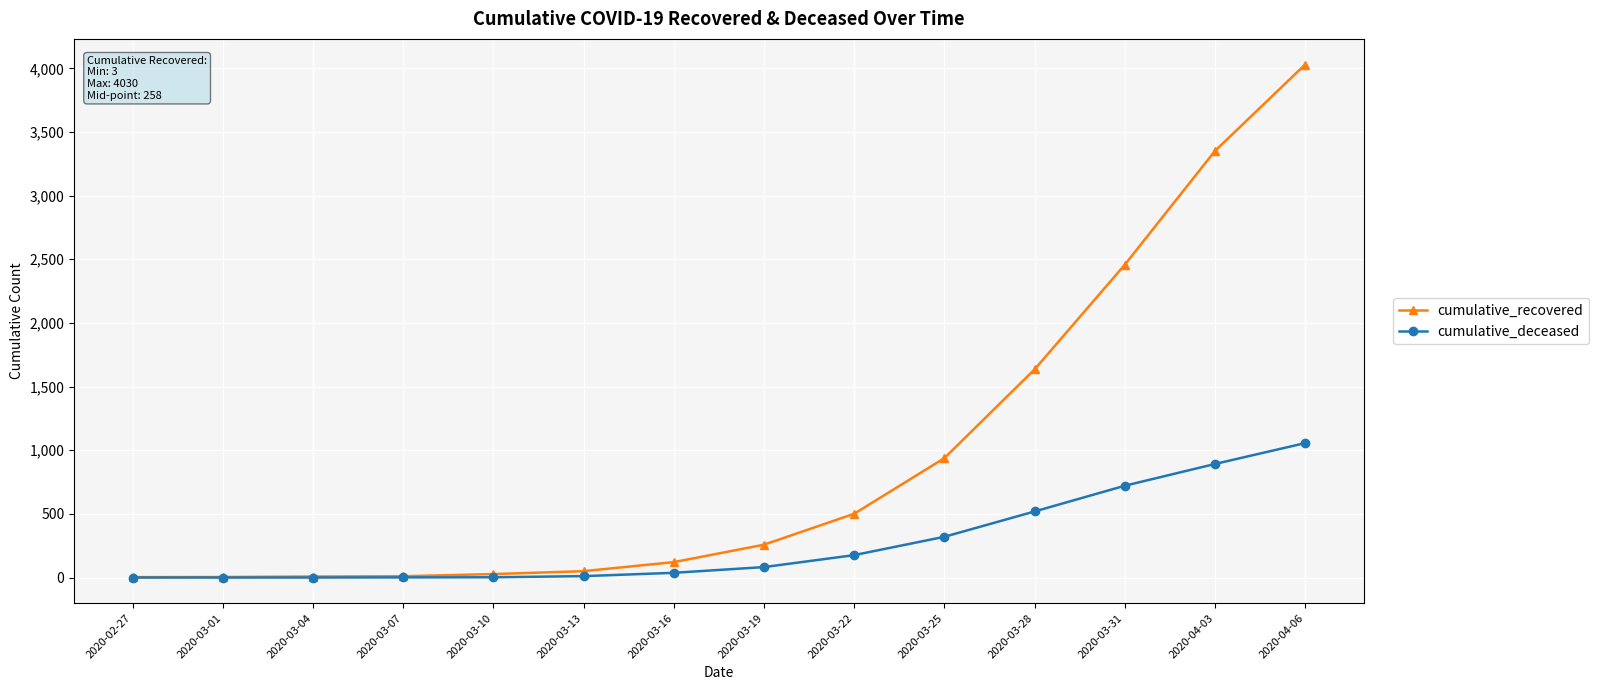

What are all the series names shown in the legend?

cumulative_recovered, cumulative_deceased